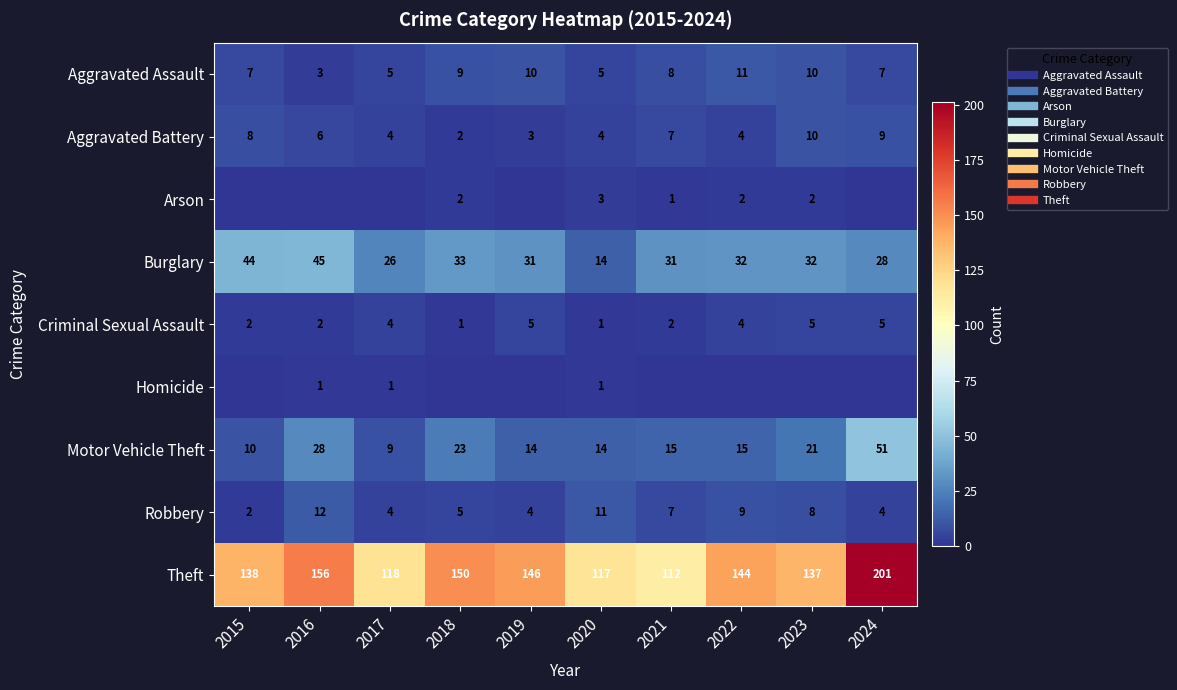

List the series in order of their peak value, highest first.

Theft, Motor Vehicle Theft, Burglary, Robbery, Aggravated Assault, Aggravated Battery, Criminal Sexual Assault, Arson, Homicide